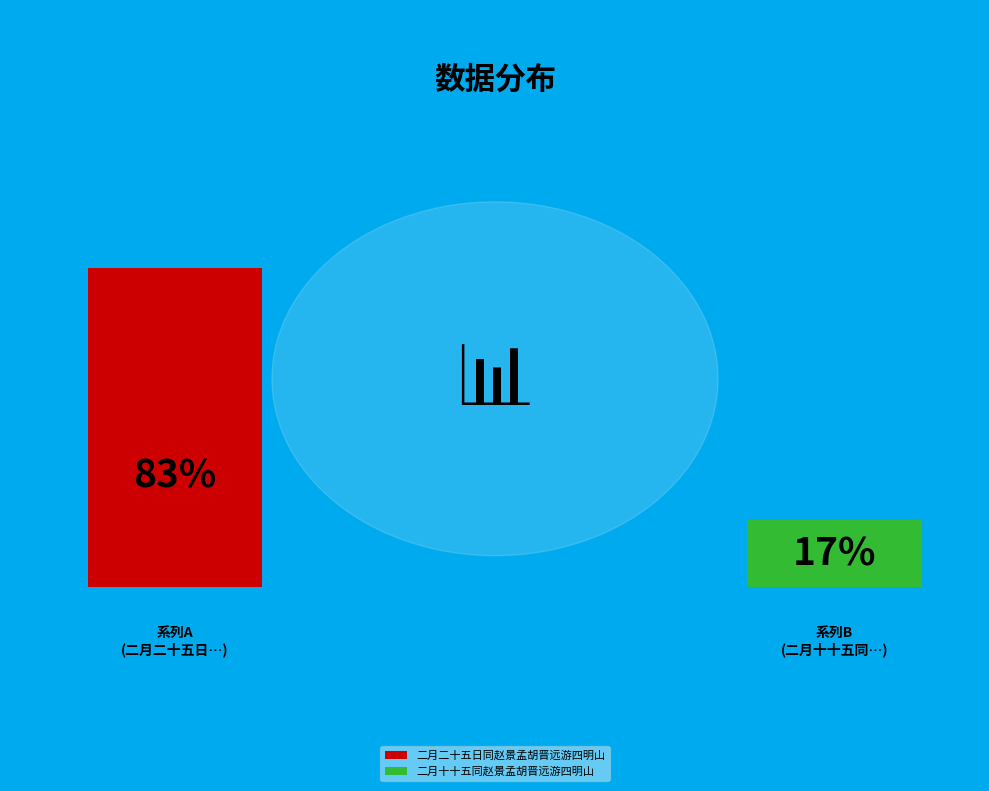

Which slice is the smallest?

二月十十五同赵景孟胡晋远游四明山